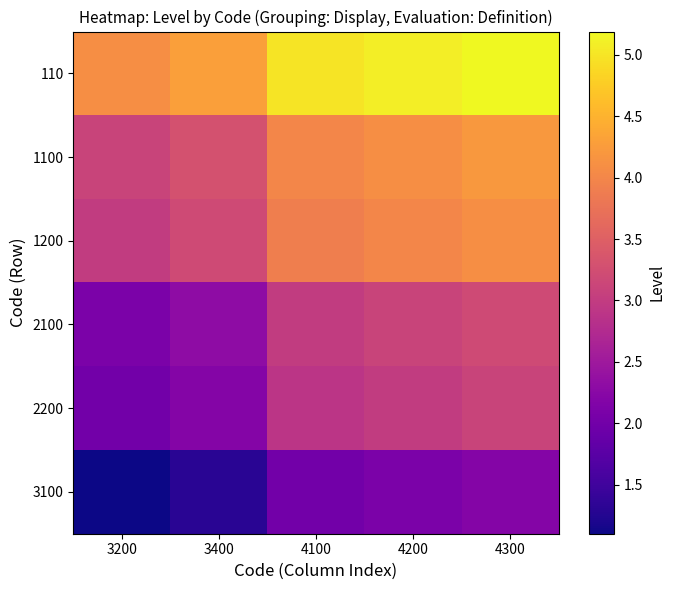

Reading right to left, what are all the values shown in this chart?

110: 4300=5.2	4200=5.1	4100=5.0	3400=4.3	3200=4.1
1100: 4300=4.2	4200=4.1	4100=4.0	3400=3.3	3200=3.1
1200: 4300=4.1	4200=4.0	4100=3.9	3400=3.2	3200=3.0
2100: 4300=3.2	4200=3.1	4100=3.0	3400=2.3	3200=2.1
2200: 4300=3.1	4200=3.0	4100=2.9	3400=2.2	3200=2.0
3100: 4300=2.2	4200=2.1	4100=2.0	3400=1.3	3200=1.1